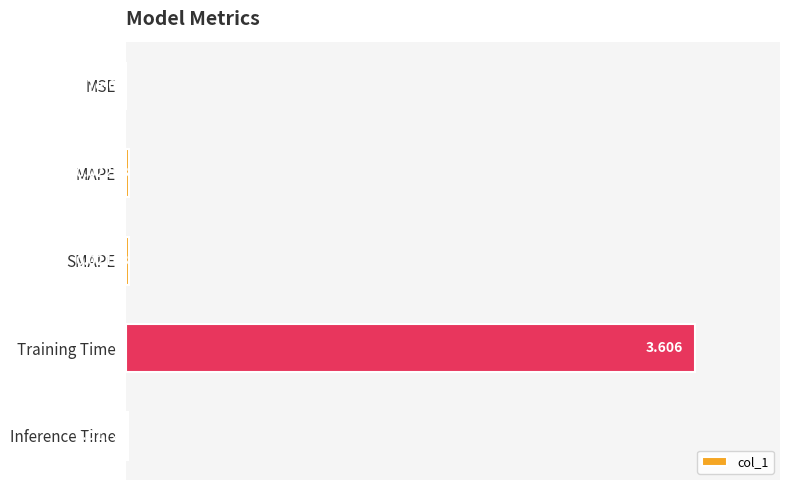

Where is the data nearest to the value 1?

MAPE